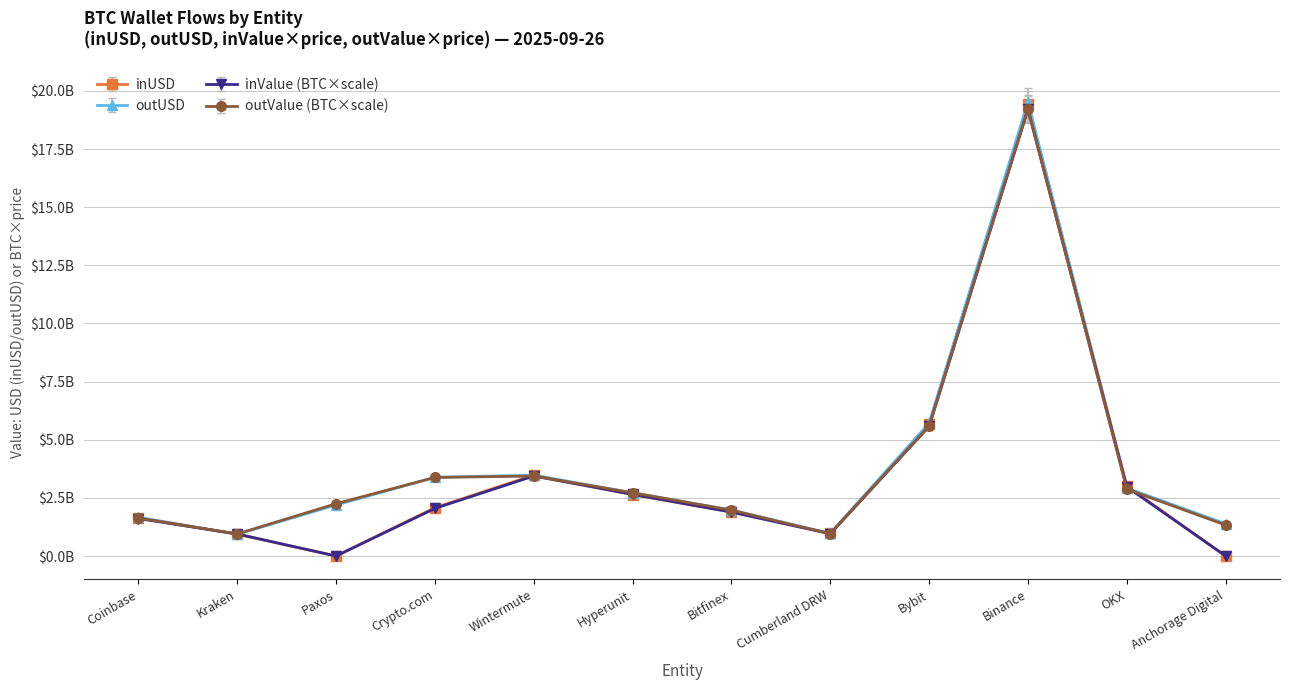

Is this an area chart (filled region under the line)?

No